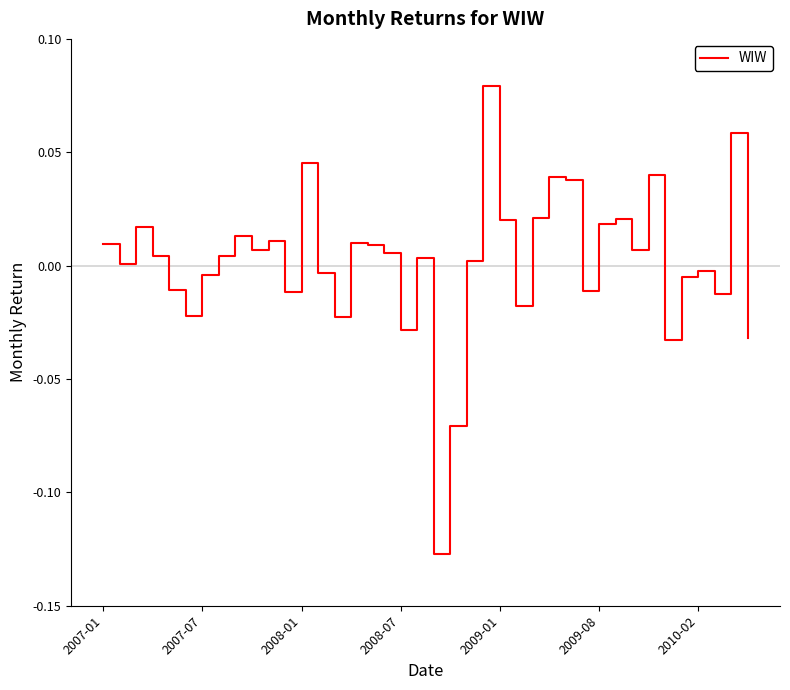

Count the number of data series in this chart.

1